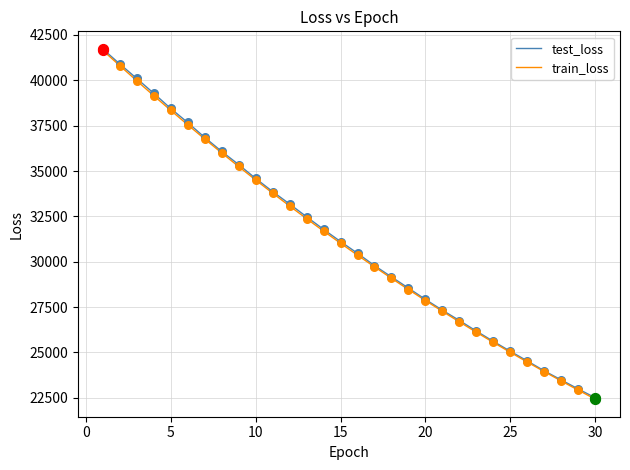

What is the maximum value shown in the chart?

41731.2